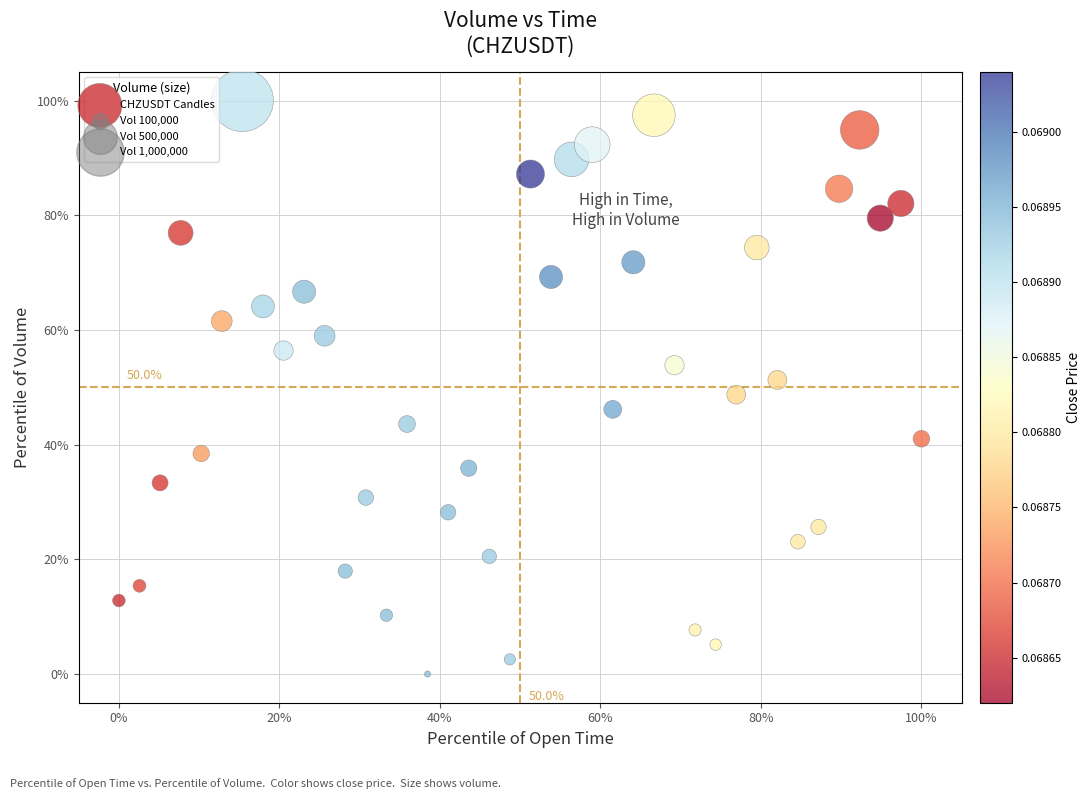

What is the range of Y values (max minus min)?

100.0